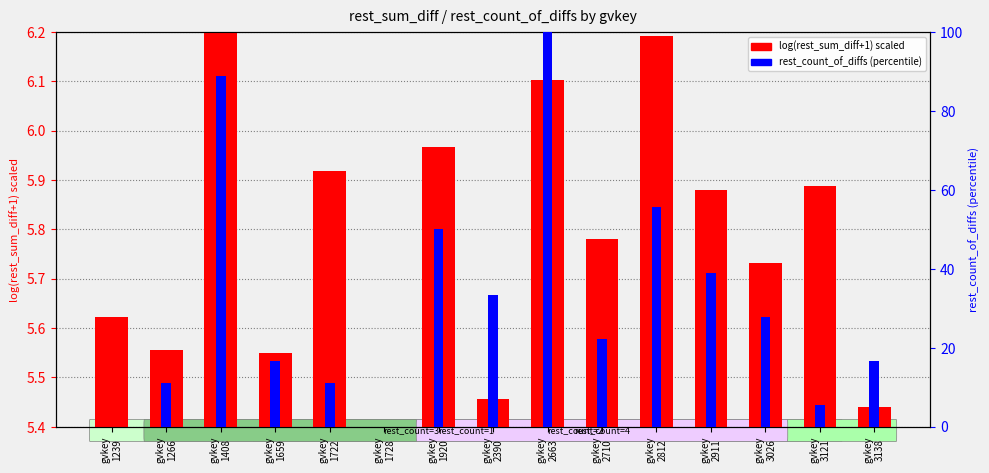

The percentile rank within sample series shows 15.4 at gvkey
1266. True or false?

False